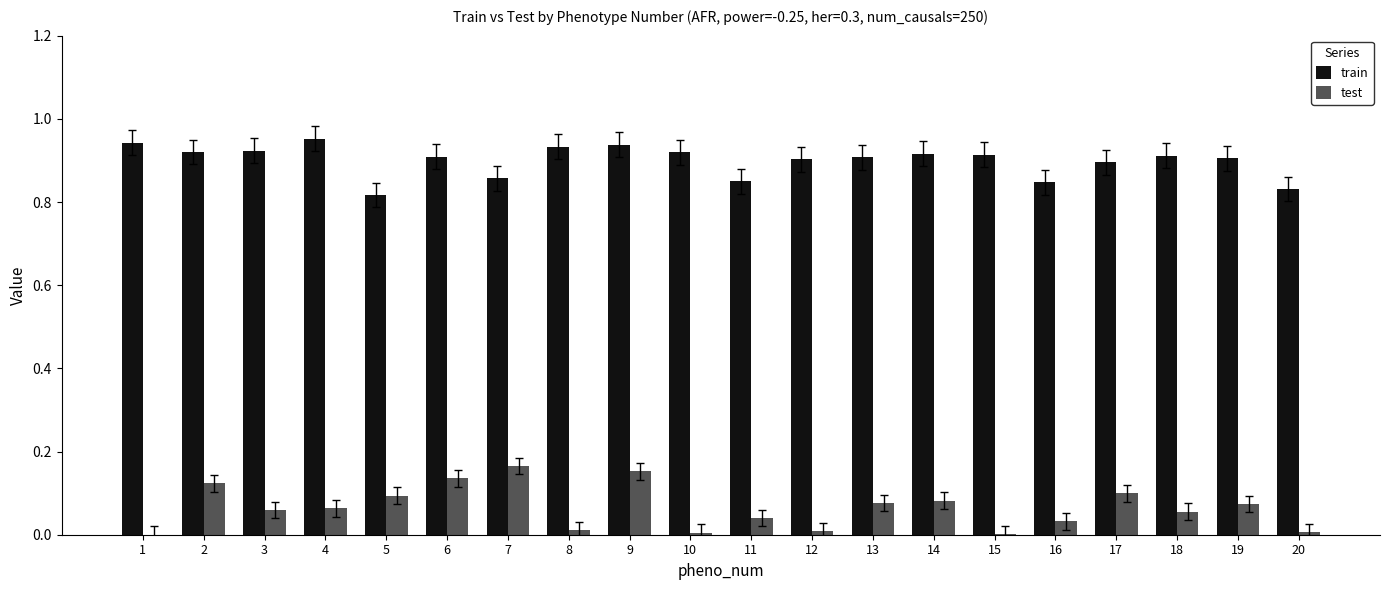

The train series shows 0.3 at 4. True or false?

False